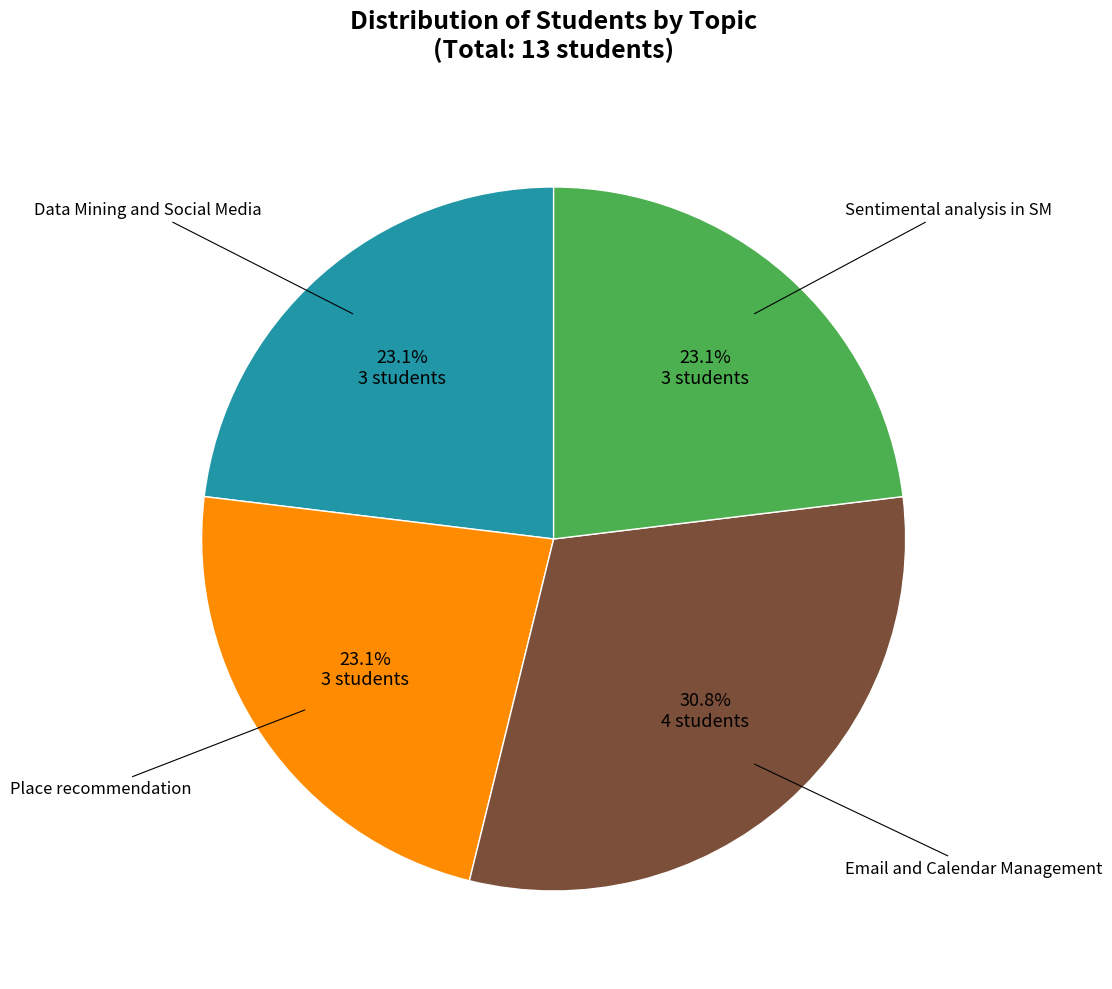

Is there any slice that represents more than half of the pie?

No